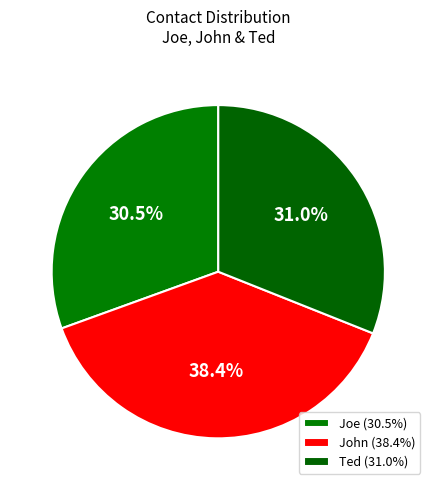

Count the number of slices in the pie.

3